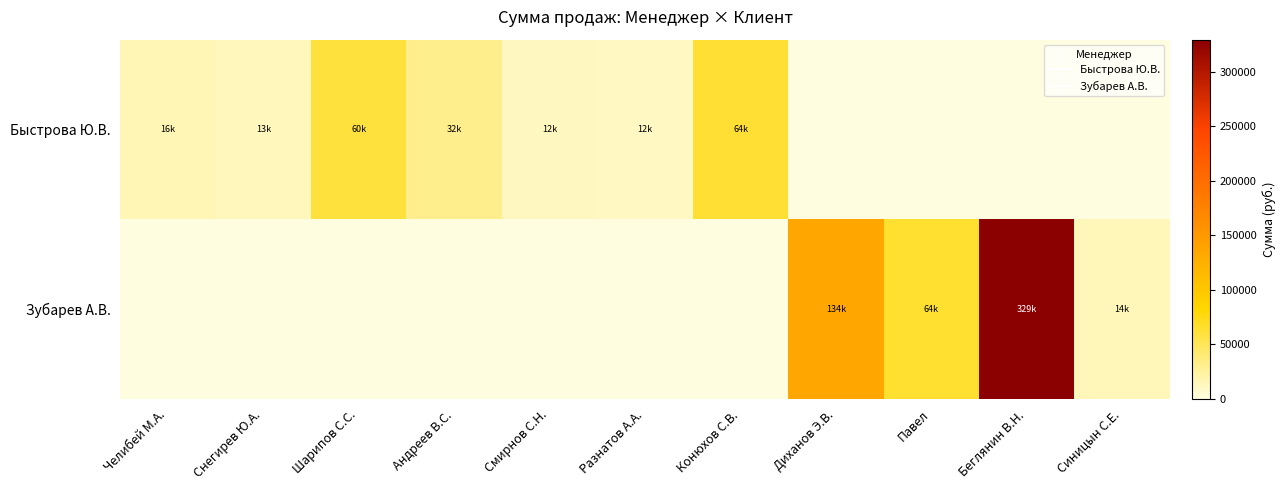

Which has a higher value, Конюхов С.В. or Павел?

Конюхов С.В.